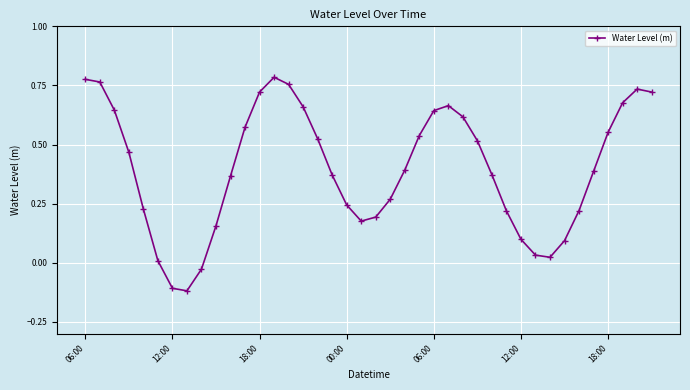

How many interior local valleys (lower than both neighbors) does the data have?

3